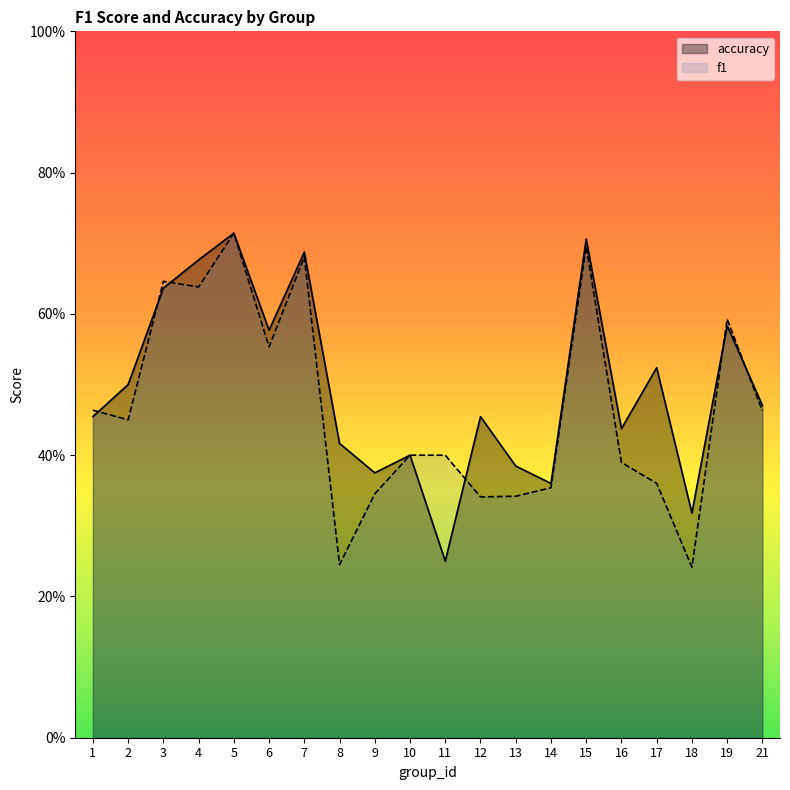

What is the spread (max minus min) of values at 18?

0.1